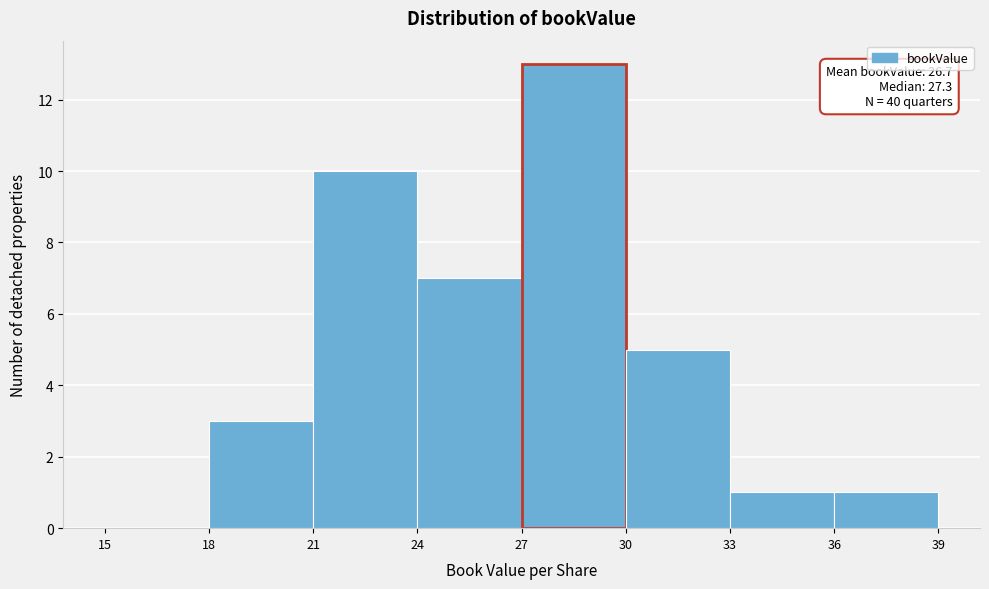

Over which range of the x-axis is the bar tallest?

27 to 30